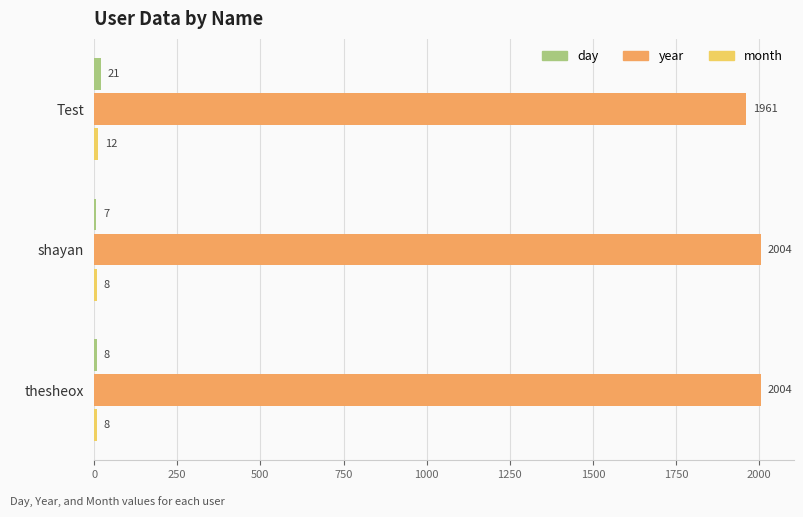

Count the year values in the range 1961 to 2004.

3